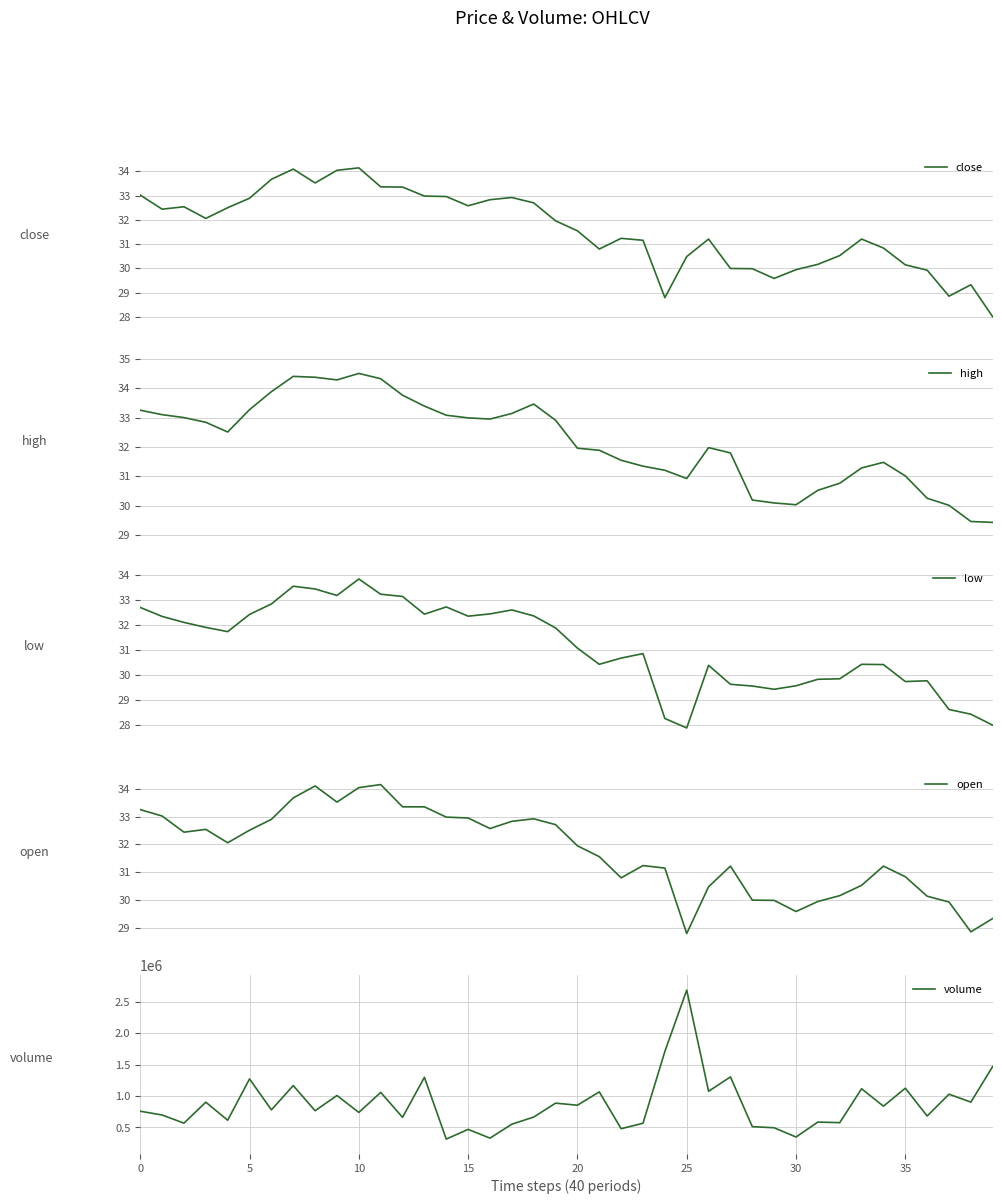

What is the sum of the volume values at 38 and 0?

1663878.9